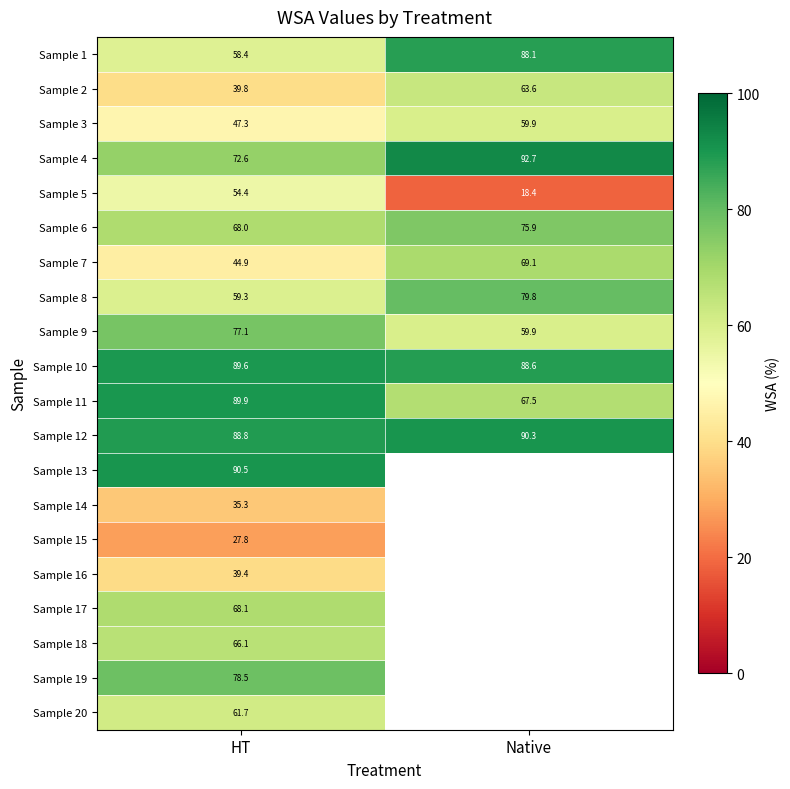

Is it true that Sample 10 equals 88.6 at Native?

True